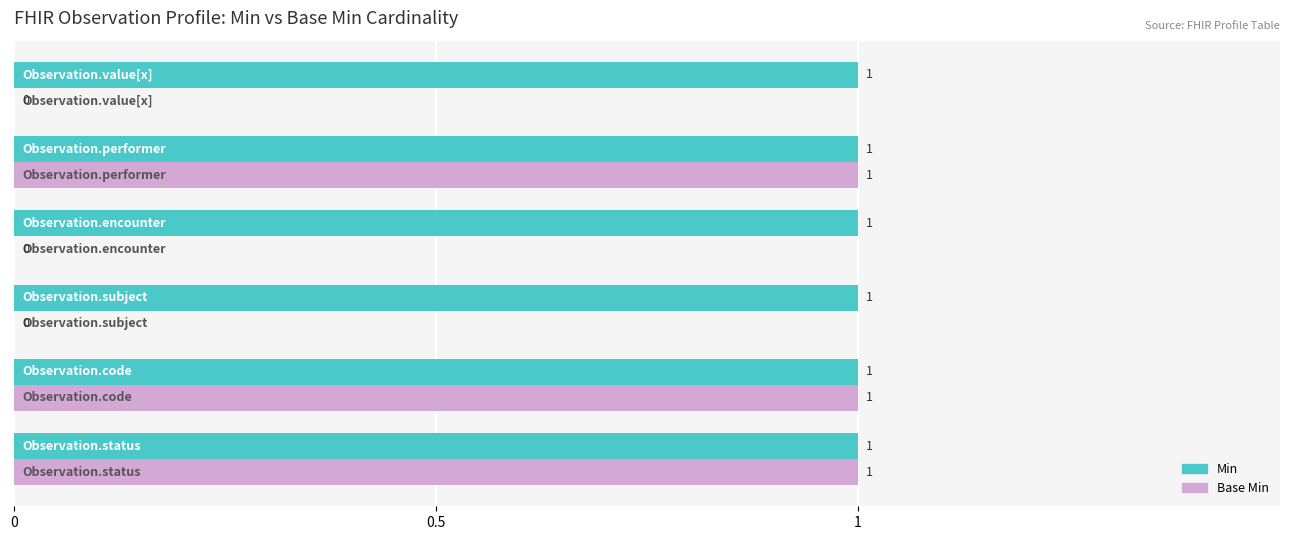

Which series has the largest total across all categories?

Min